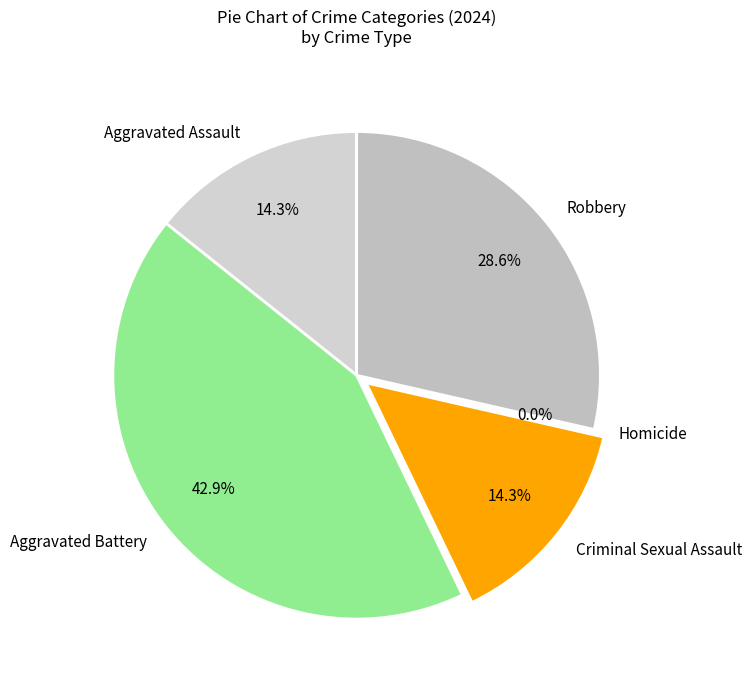

Is Homicide the majority of the pie?

No